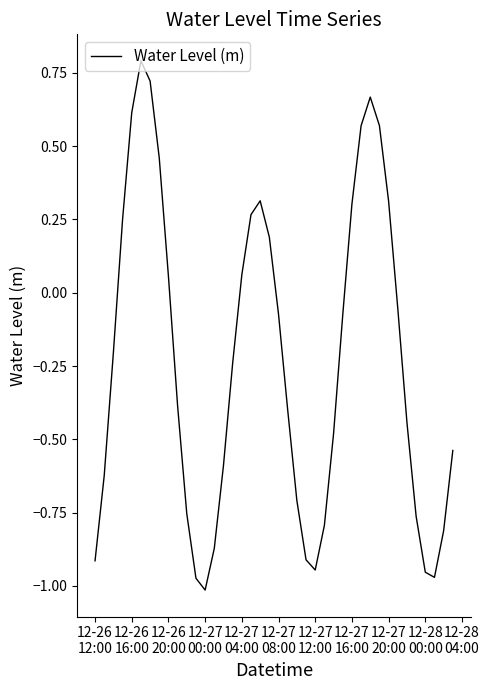

What is the greatest value displayed?

0.8